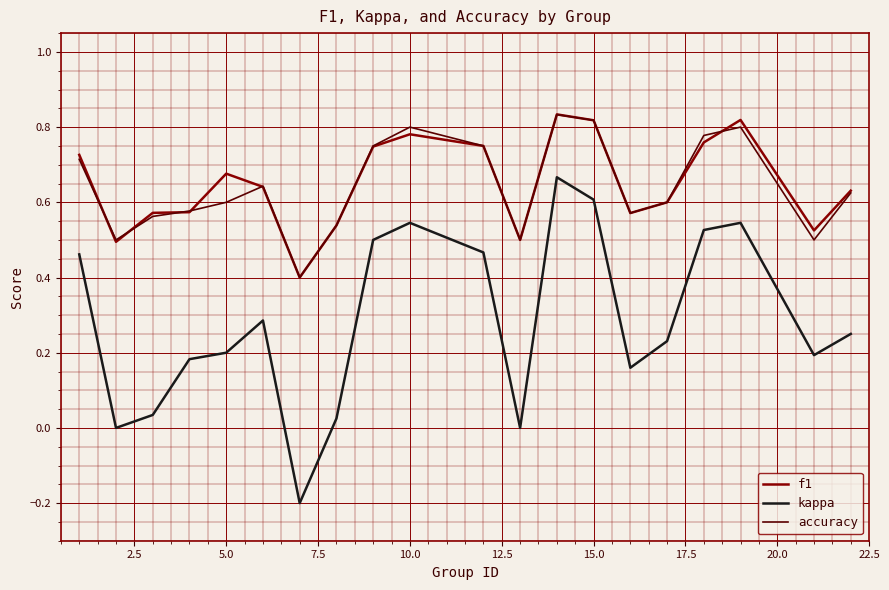

True or false: kappa and f1 cross at least once.

False